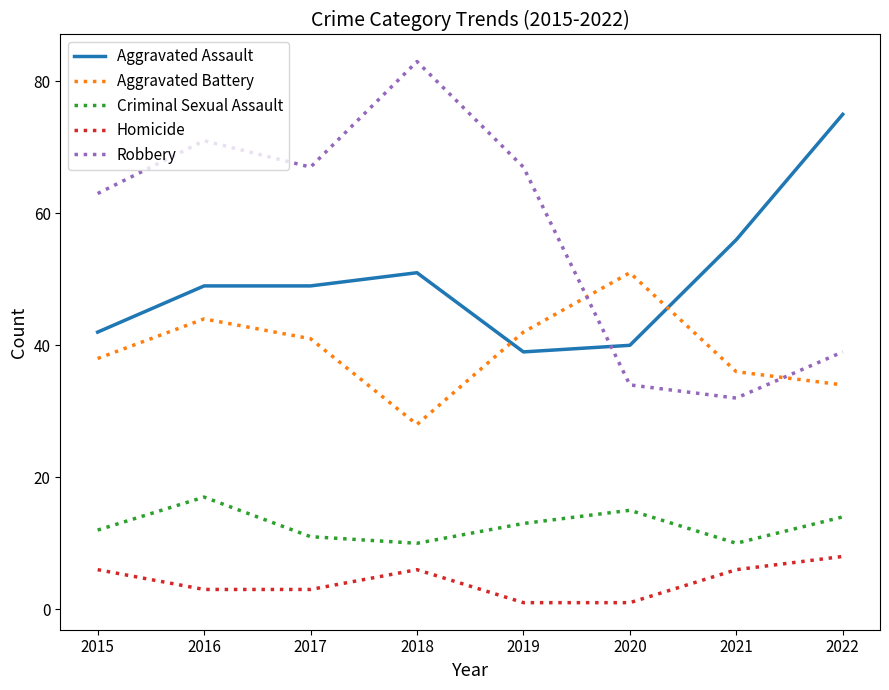

True or false: Robbery and Aggravated Battery intersect in this chart.

True